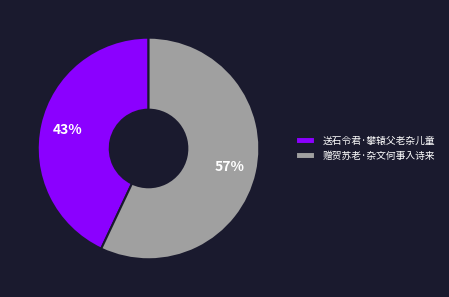

What percentage is the 送石令君·攀辕父老杂儿童 slice, to the nearest percent?

43%